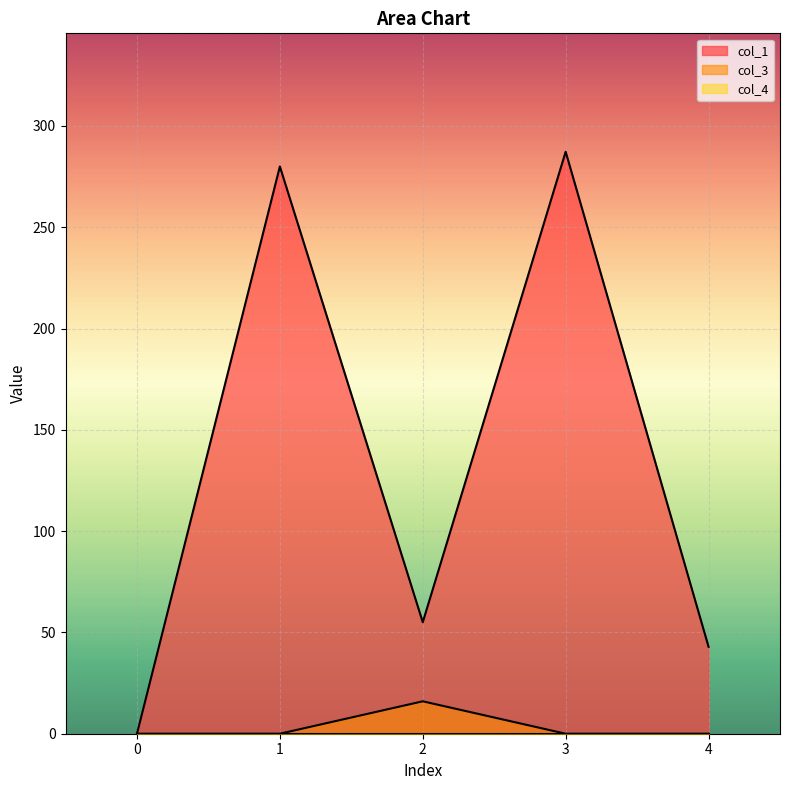

The col_3 series shows 0.0 at 0. True or false?

True